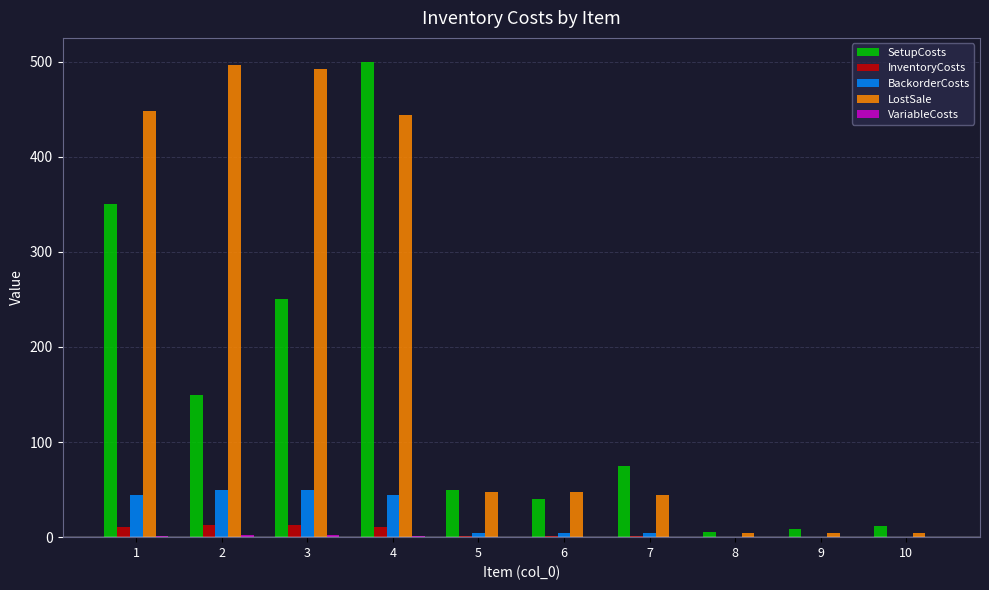

At which category is the sum across all series the highest?

4